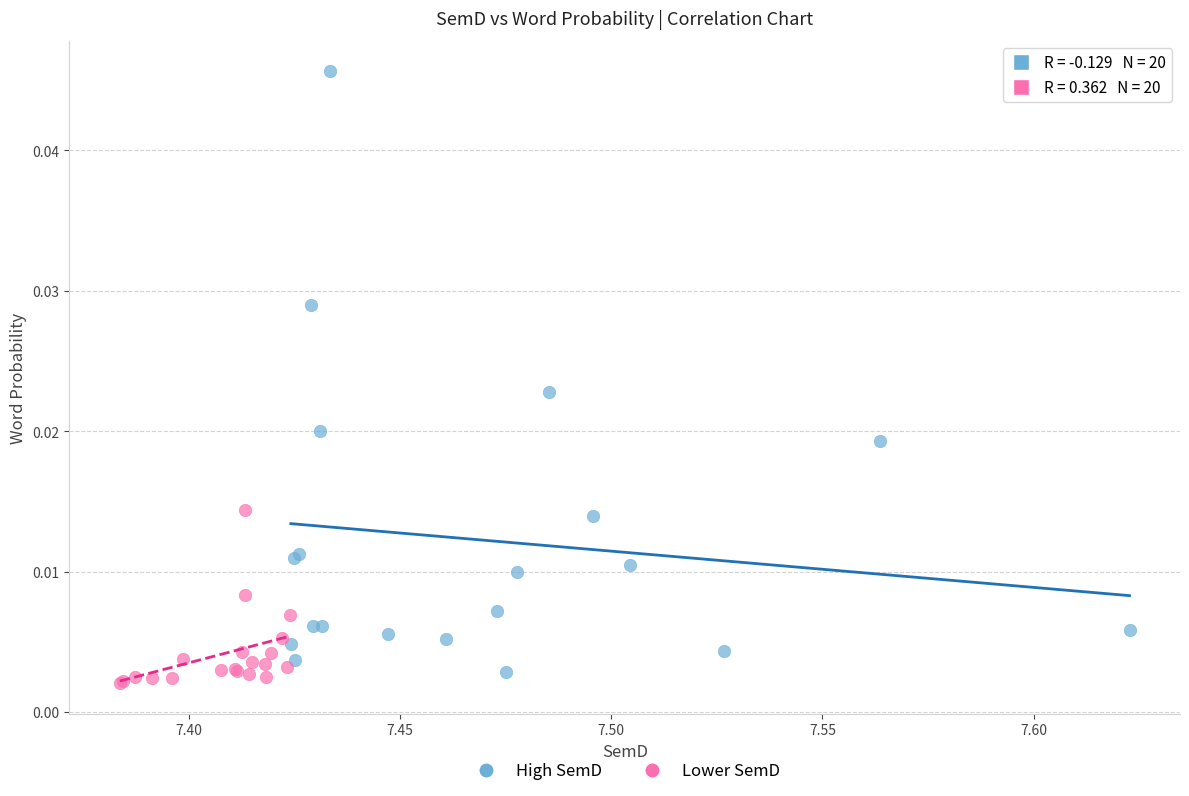

Which series has the widest spread of Y values?

High SemD